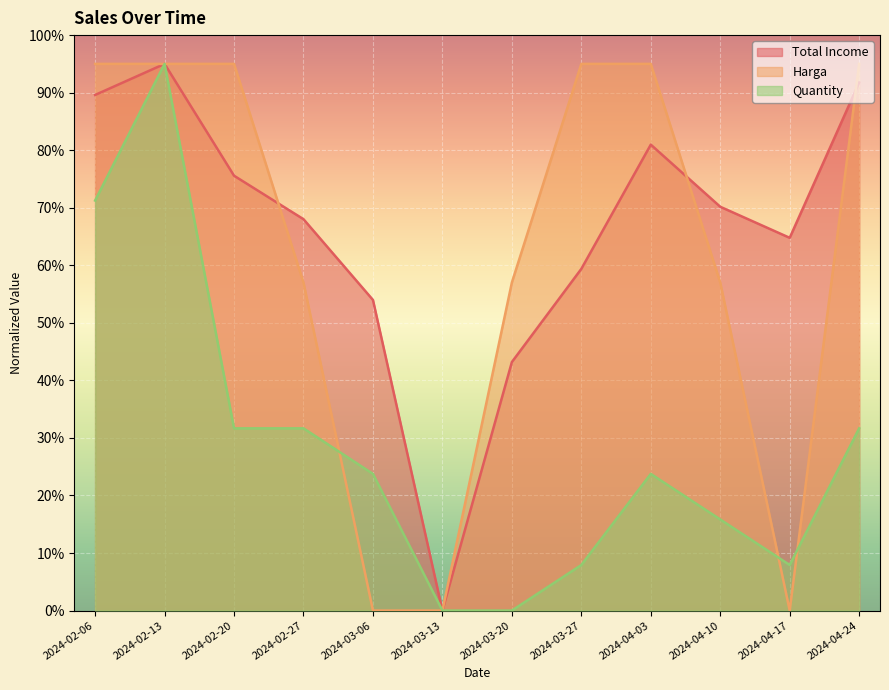

Which series changed the most between 2024-02-20 and 2024-04-17?

Harga